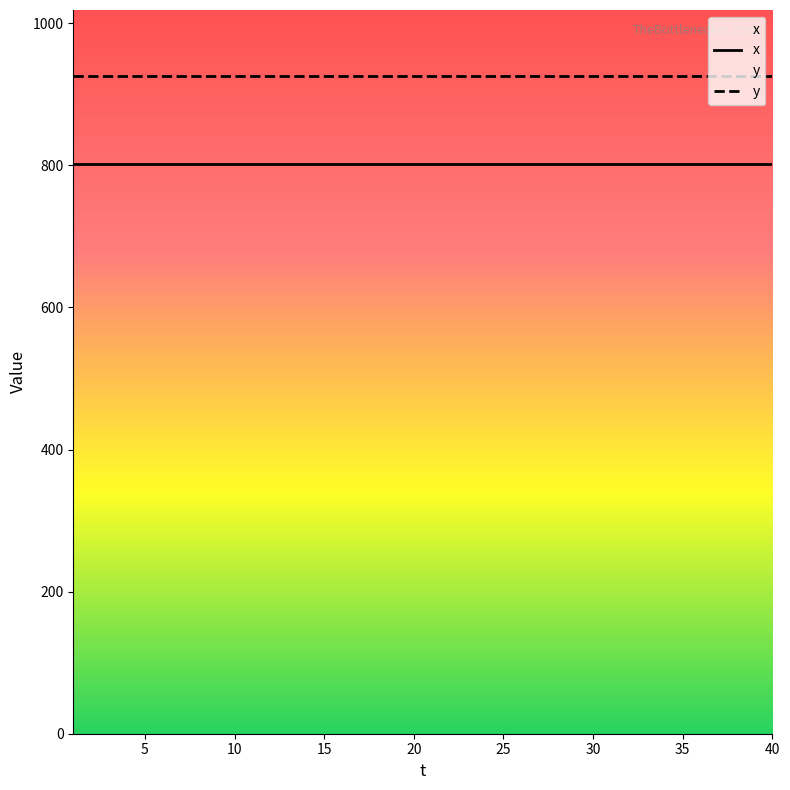

What are all the series names shown in the legend?

x, y